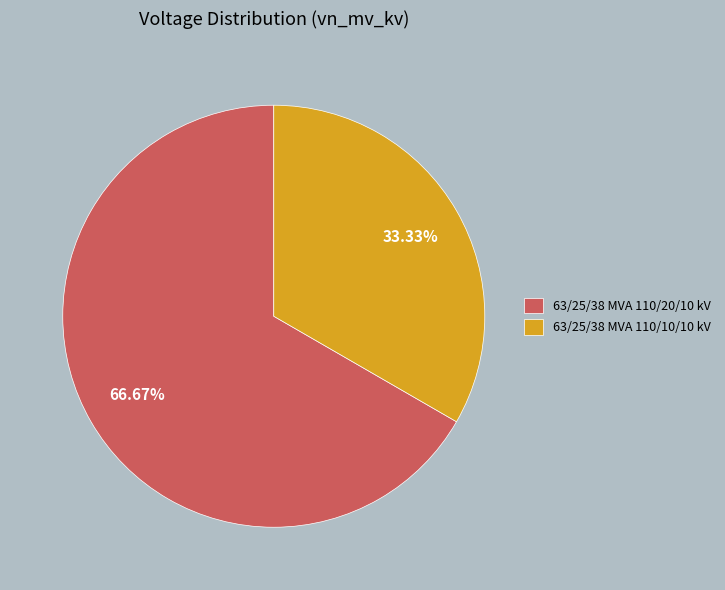

Rank the categories by value from lowest to highest.

63/25/38 MVA 110/10/10 kV, 63/25/38 MVA 110/20/10 kV